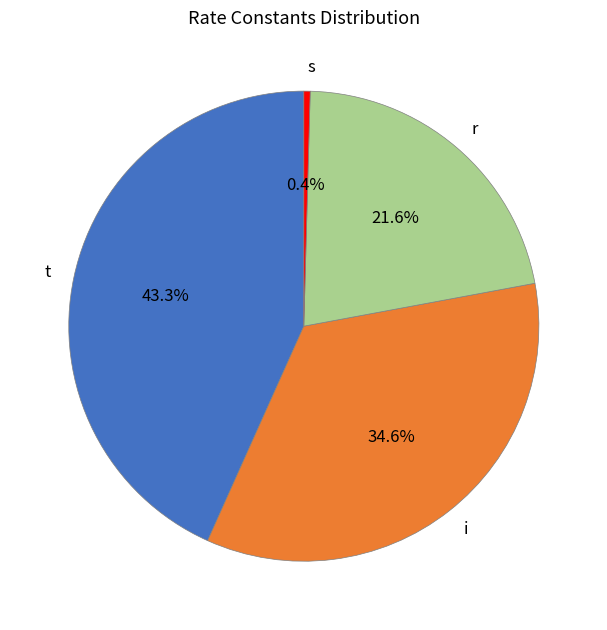

Is there any slice that represents more than half of the pie?

No